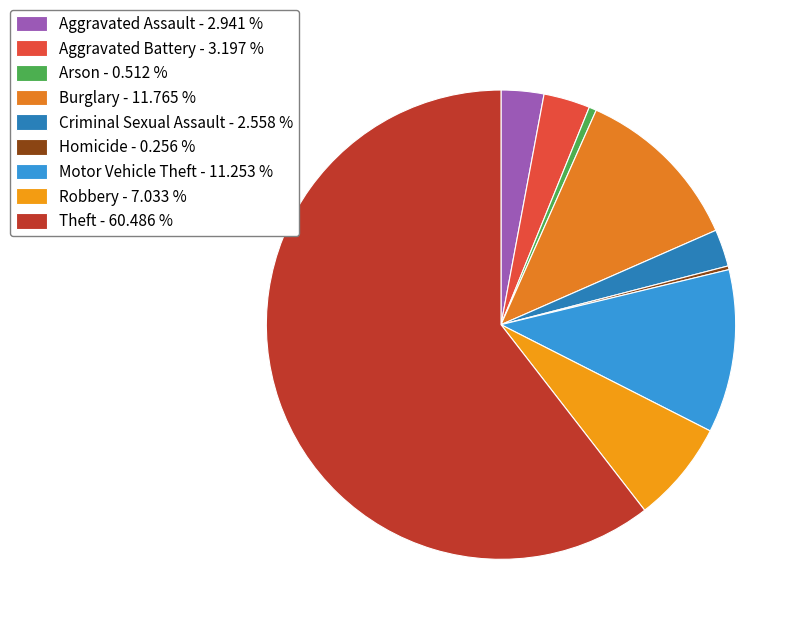

Rank the categories by value from highest to lowest.

Theft, Burglary, Motor Vehicle Theft, Robbery, Aggravated Battery, Aggravated Assault, Criminal Sexual Assault, Arson, Homicide